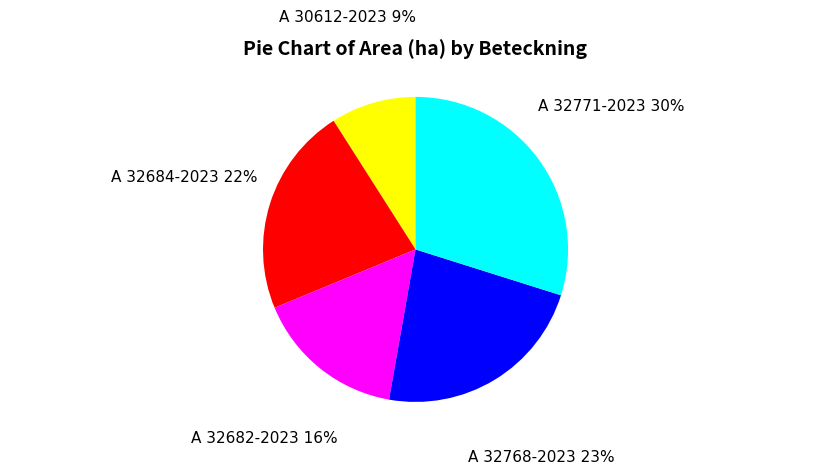

Count the number of slices in the pie.

5